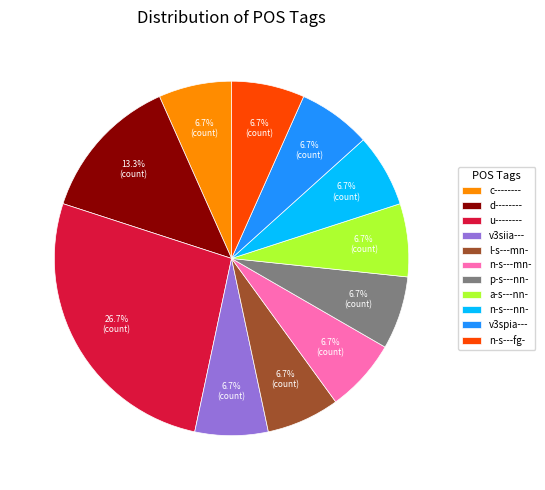

To the nearest percent, what percentage of the pie is u--------?

27%